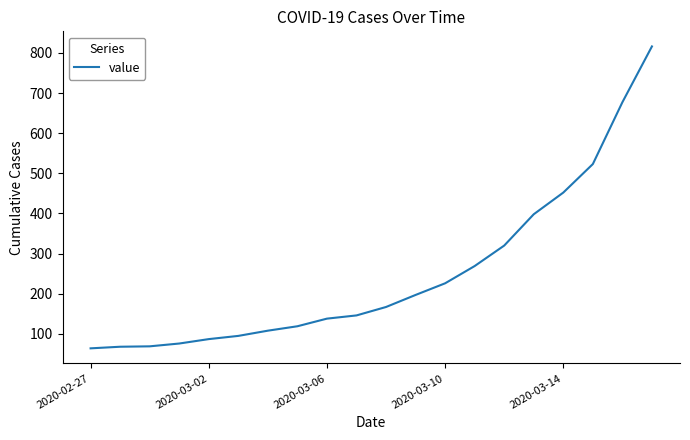

What is the difference between the maximum and minimum values?

752